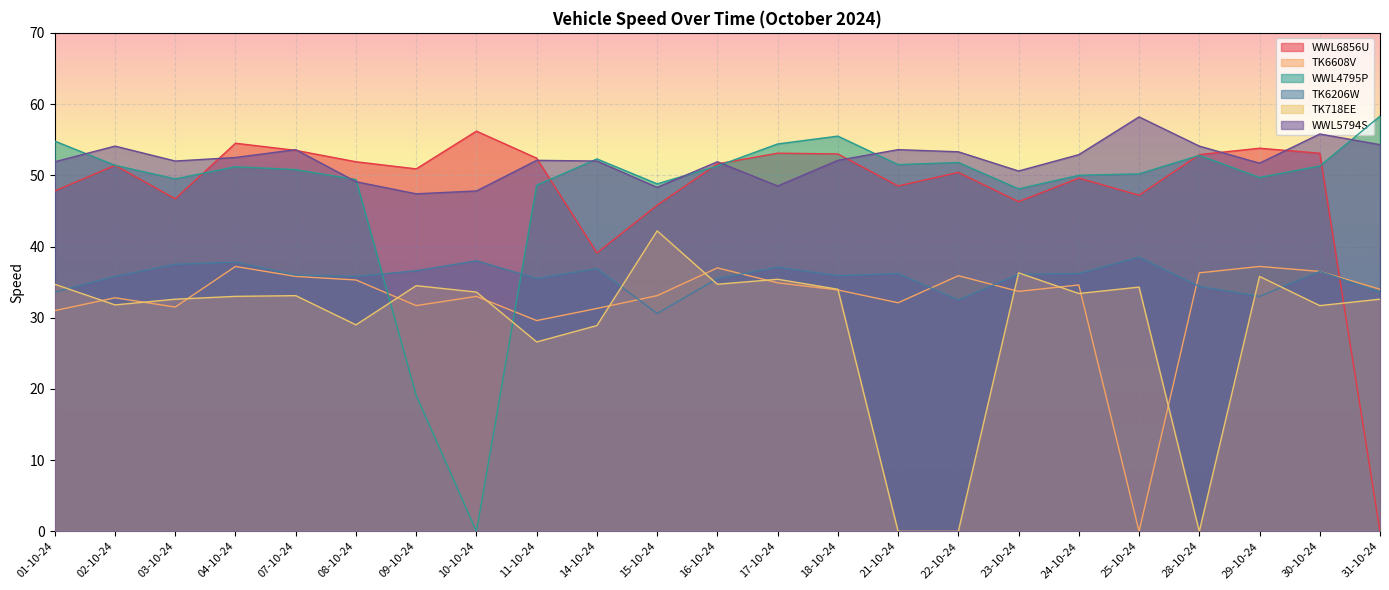

The value of TK718EE at 14-10-24 is 51.4. True or false?

False